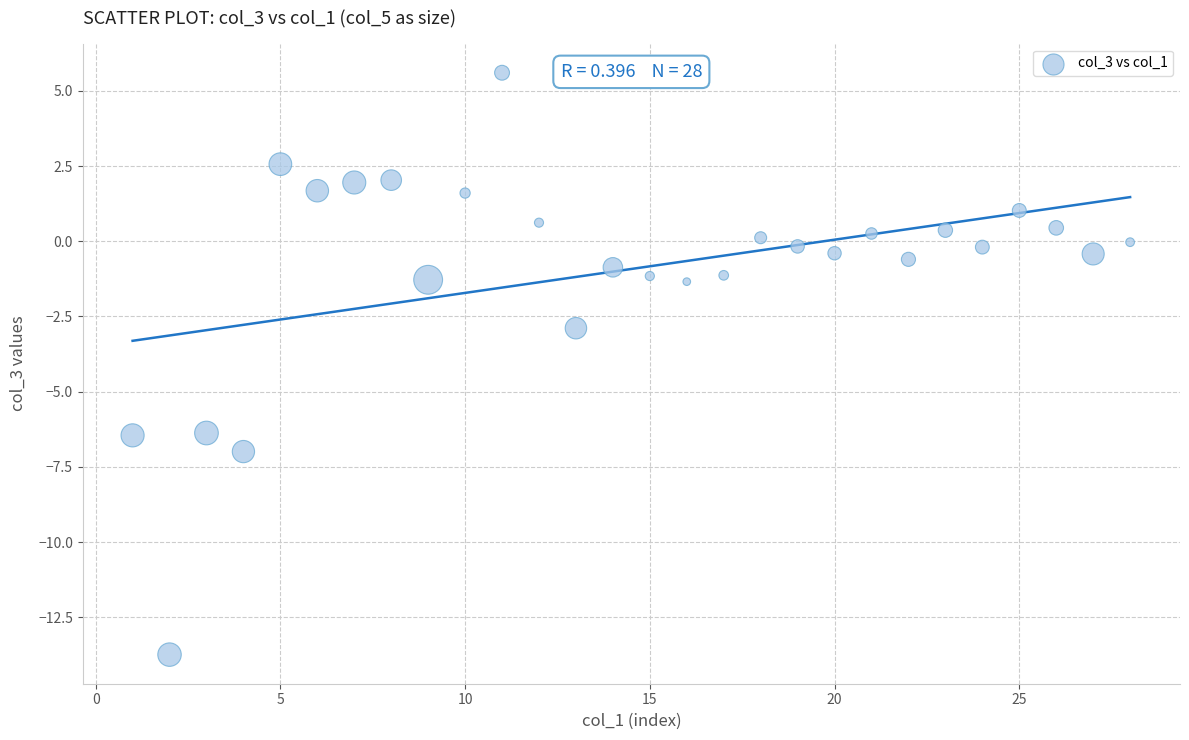

What is the range of Y values (max minus min)?

19.3